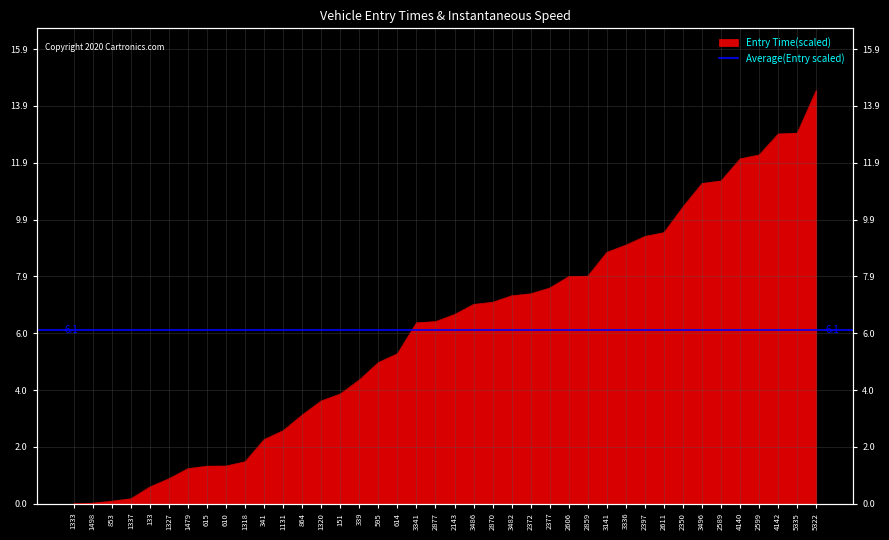

Which has a higher value, 3341 or 864?

3341